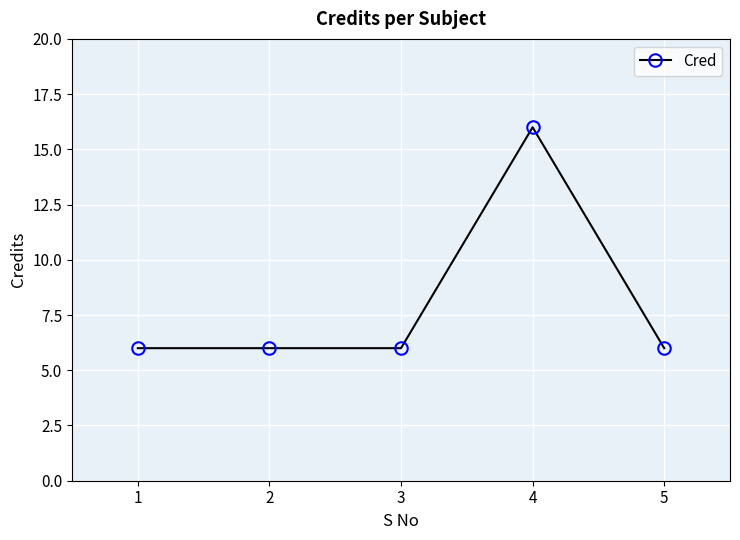

What is the smallest value displayed?

6